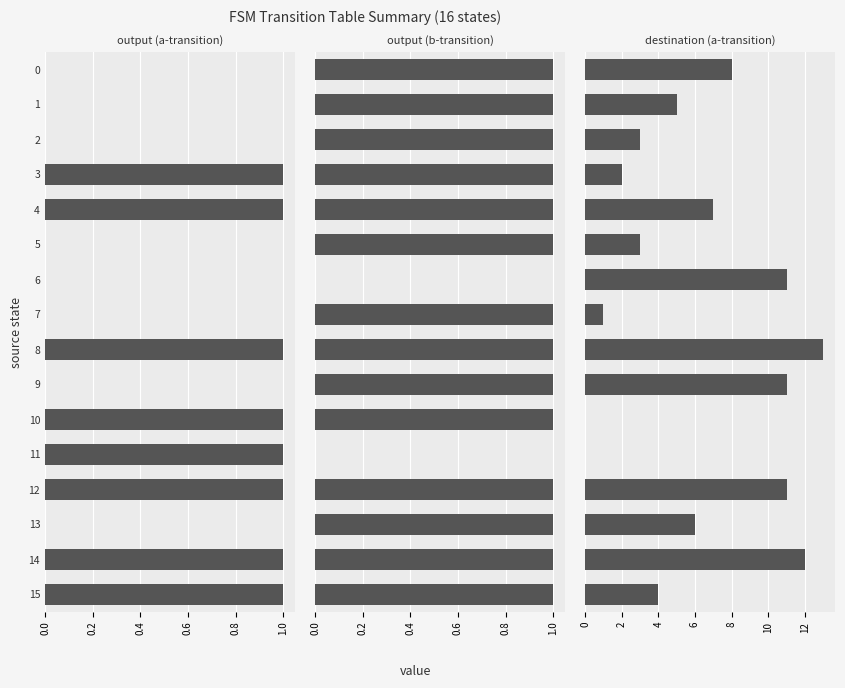

What is the label of the 8th bar from the right?

8